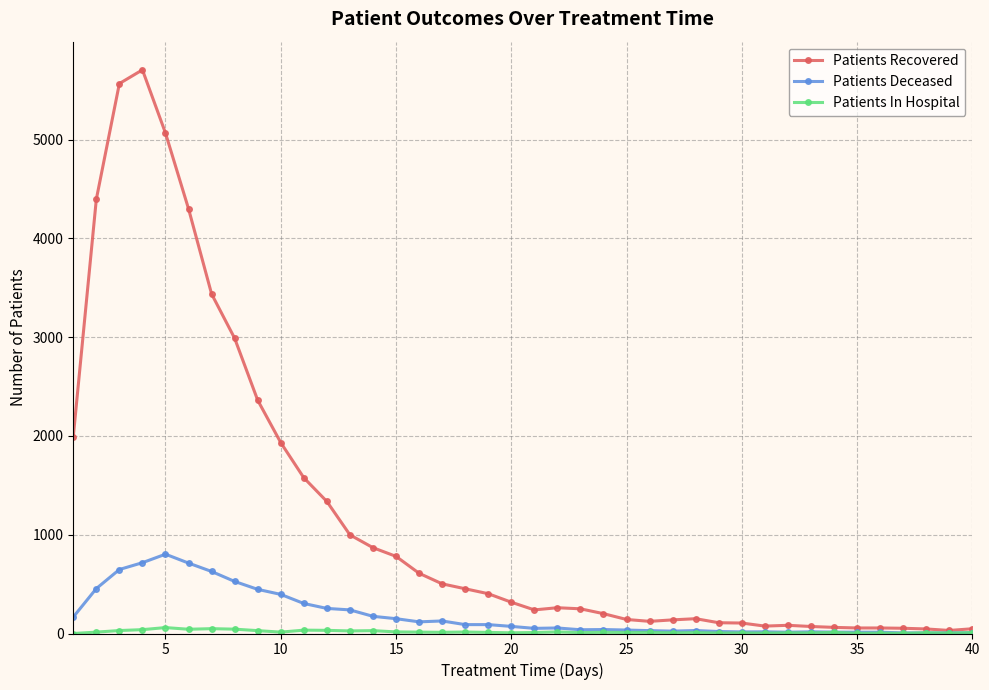

List the series in order of their peak value, lowest first.

Patients In Hospital, Patients Deceased, Patients Recovered